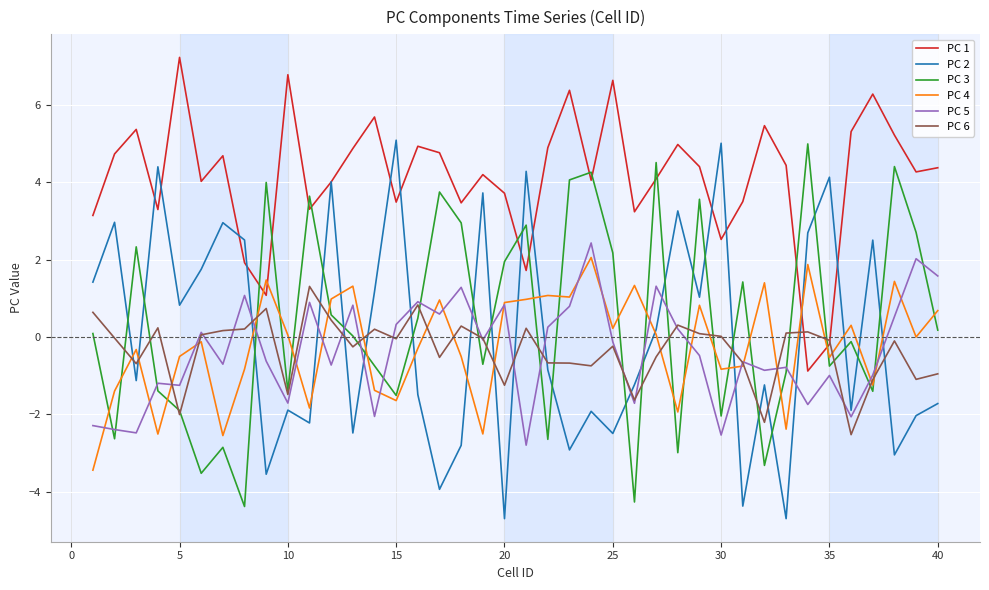

What is the lowest value of the PC 5 series?

-2.8